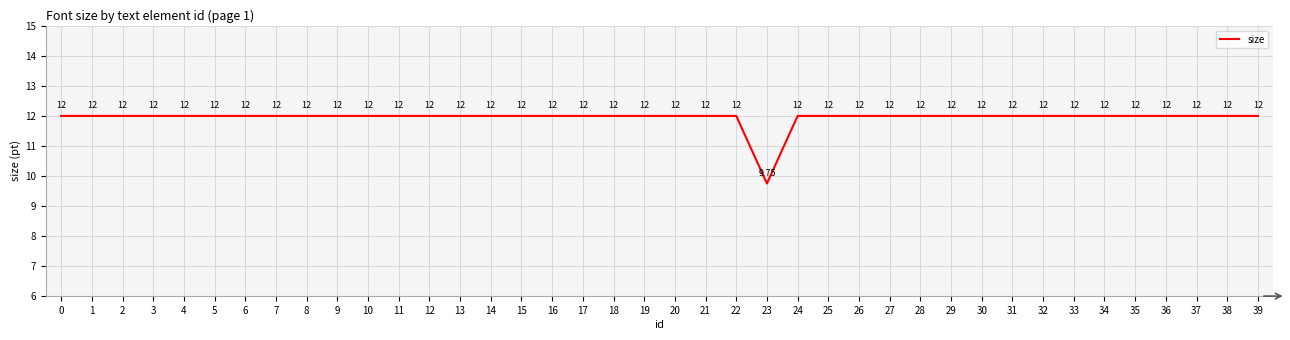

Is it true that the value at 9 is 7.5?

False